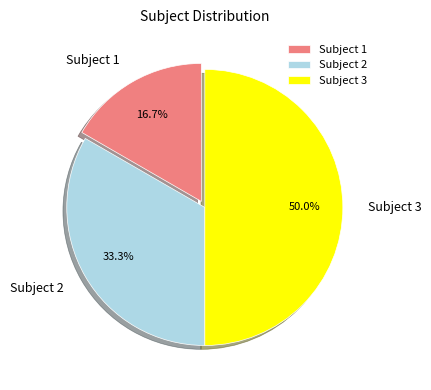

Does Subject 2 represent more than half of the total?

No